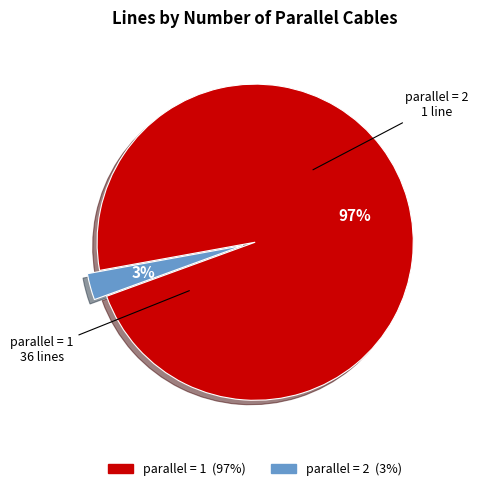

Is there any slice that represents more than half of the pie?

Yes